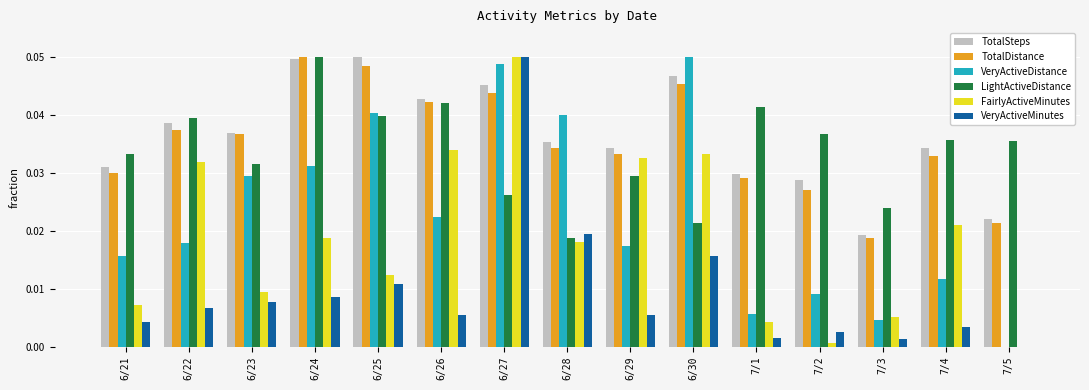

Count the number of data series in this chart.

6